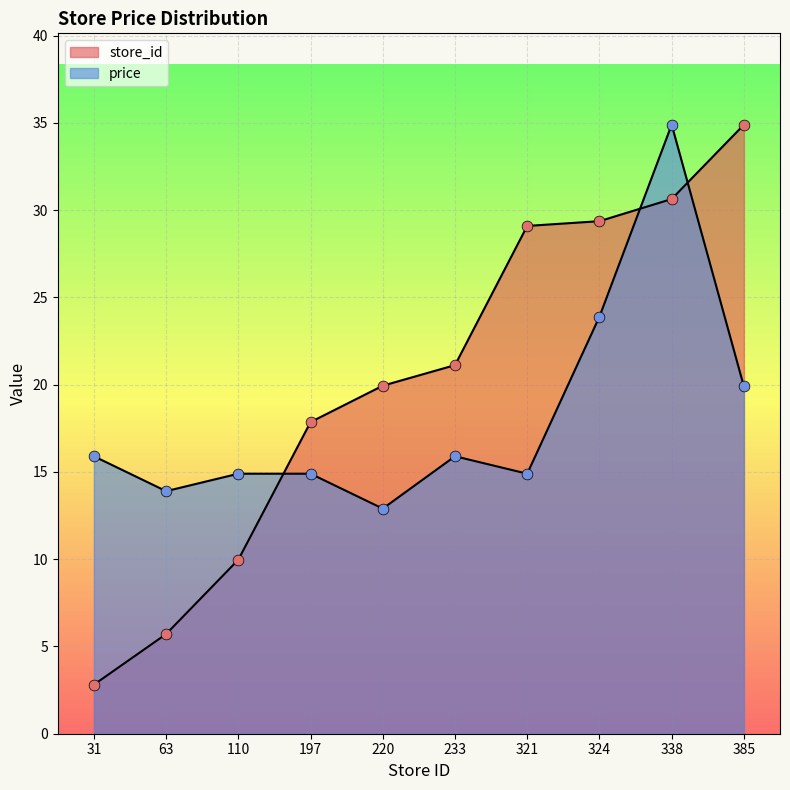

Which series has the largest Y range (max minus min)?

store_id